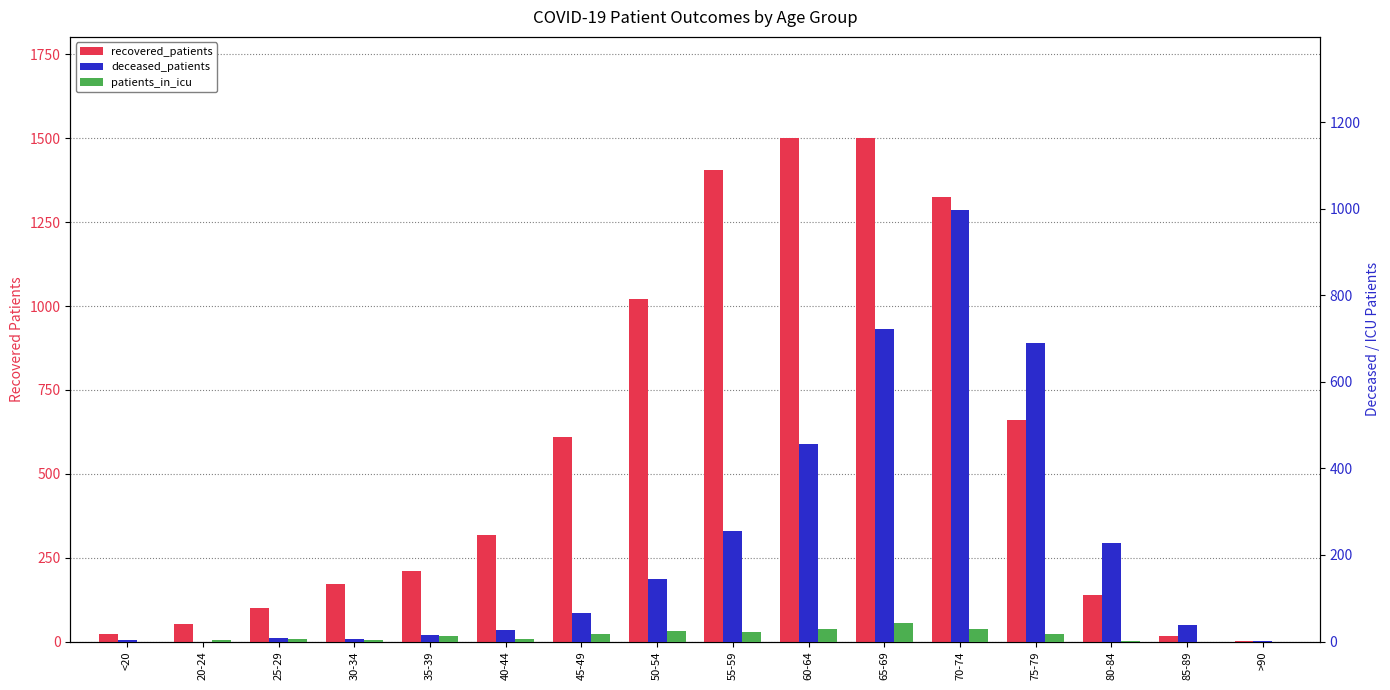

Rank the series by their maximum value, from highest to lowest.

recovered_patients, deceased_patients, patients_in_icu